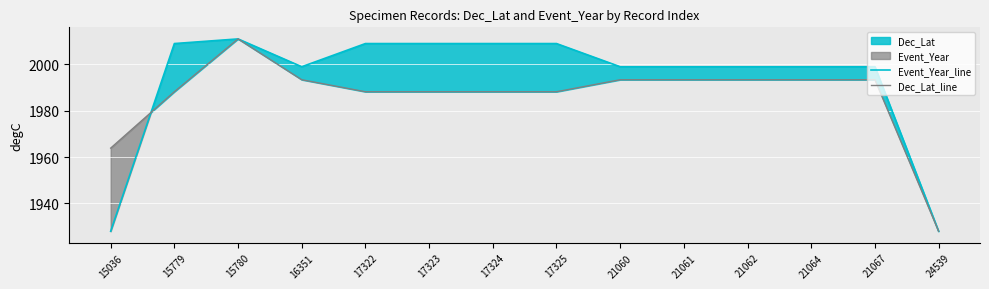

Rank the series by their average value, from lowest to highest.

Dec_Lat_line, Event_Year_line